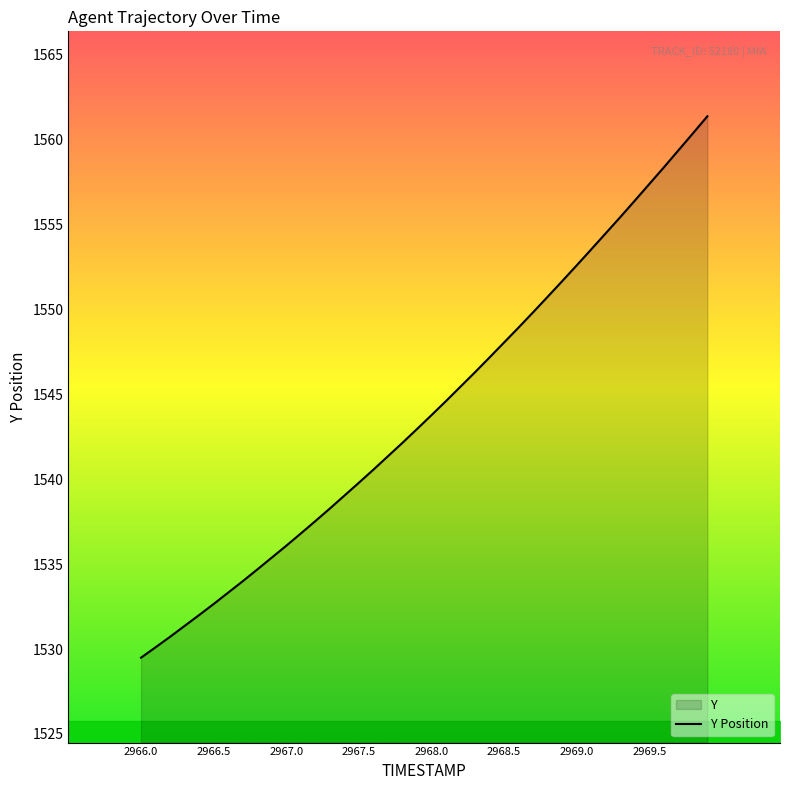

What is the greatest value displayed?

1561.4